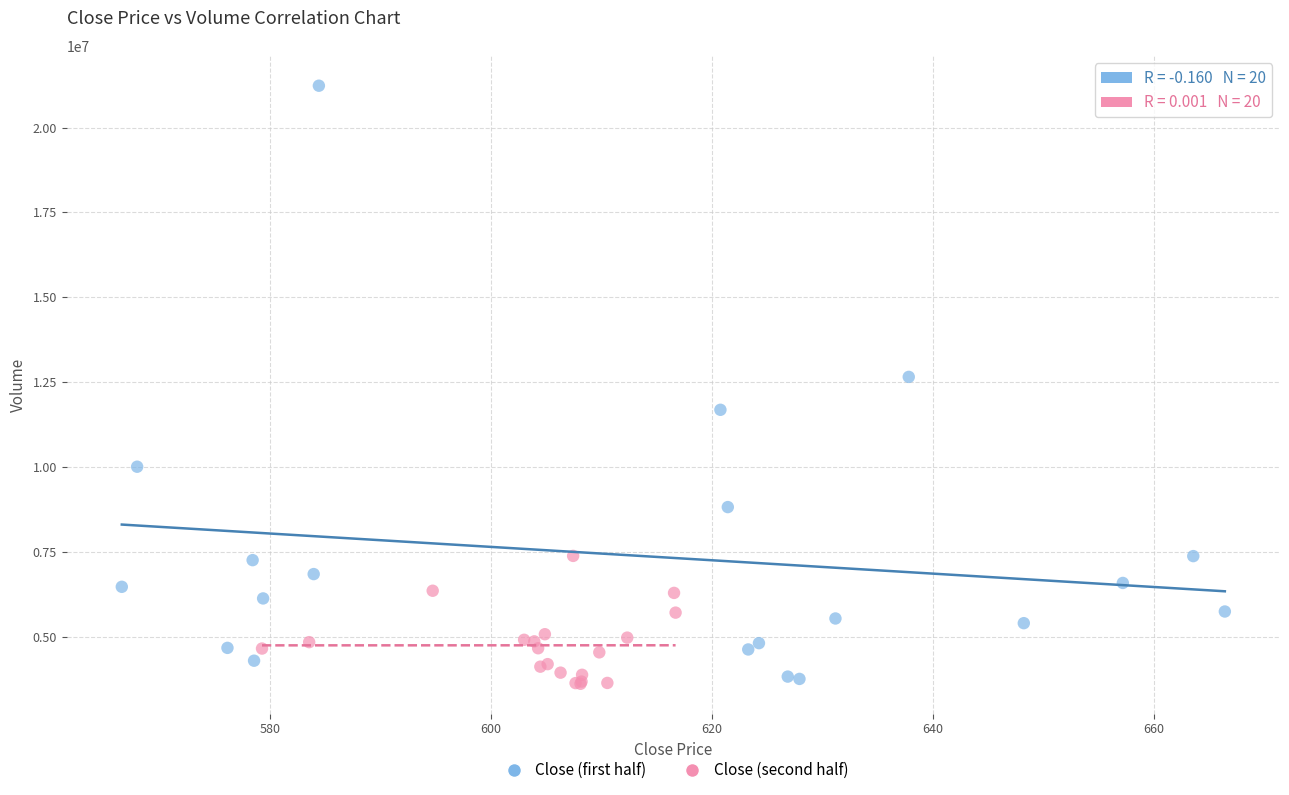

Which series contains the highest Y value?

Close (first half)